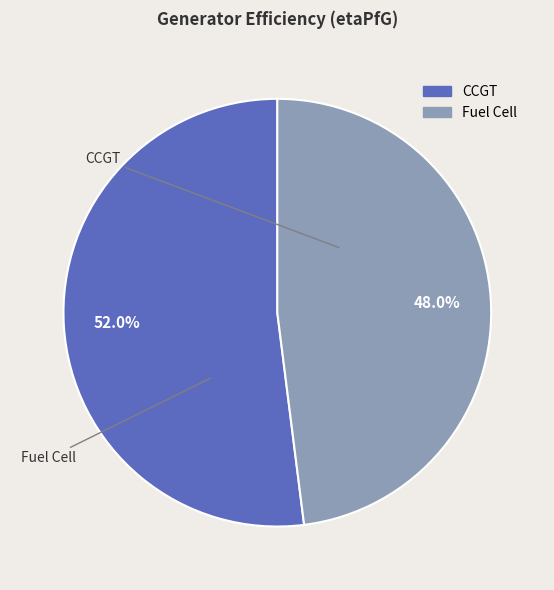

Count the number of slices in the pie.

2